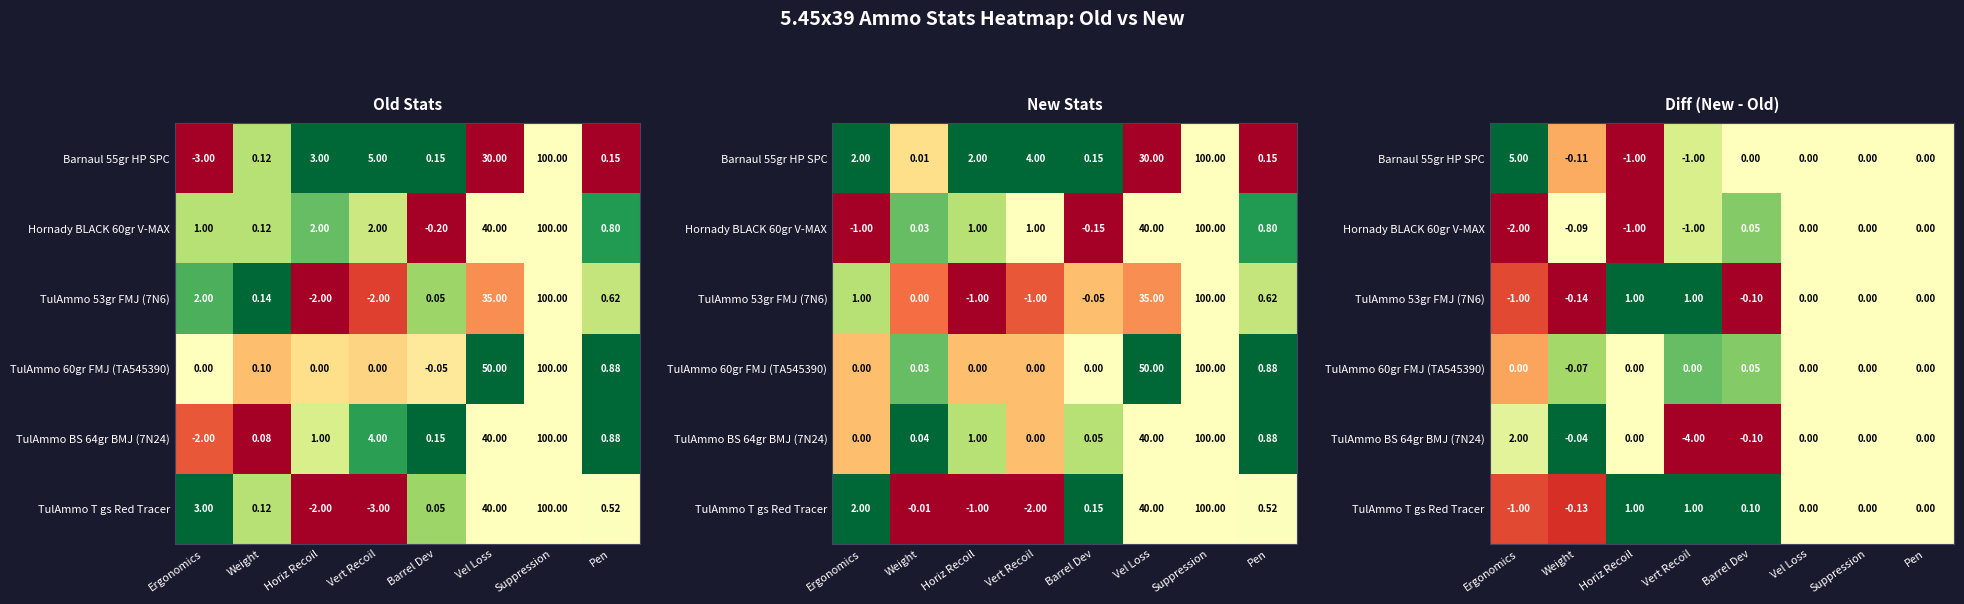

Which category has the lowest value in the TulAmmo BS 64gr BMJ (7N24) series?

Vert Recoil